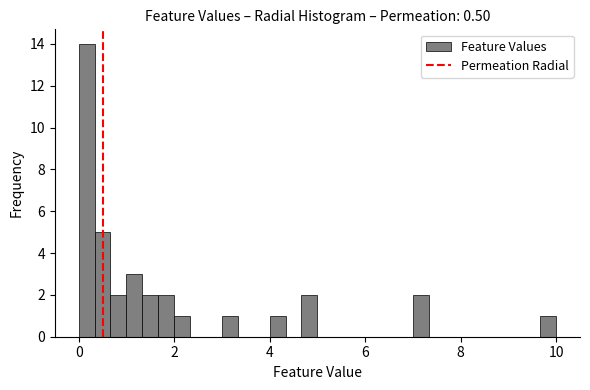

Read against the x-axis, roughly where is the centre of the tallest bar?

0.2